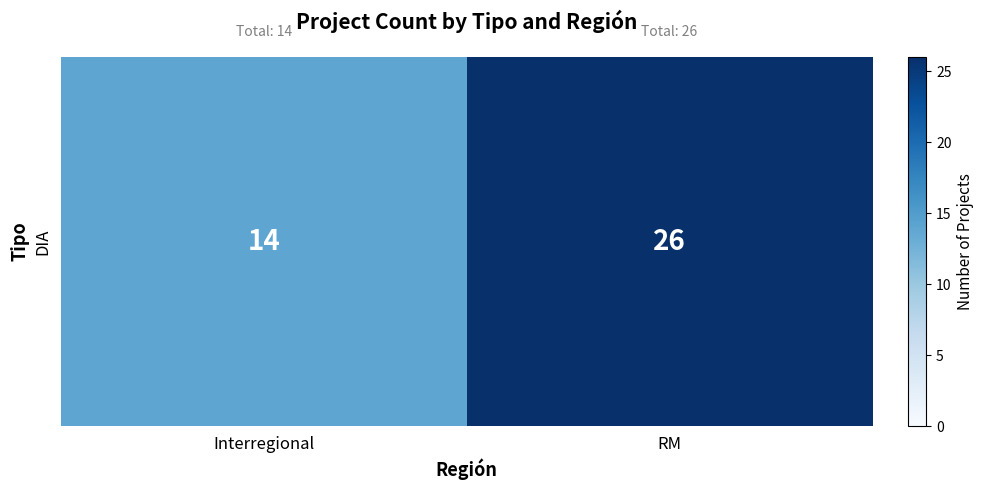

List the labels in order of value, largest first.

RM, Interregional